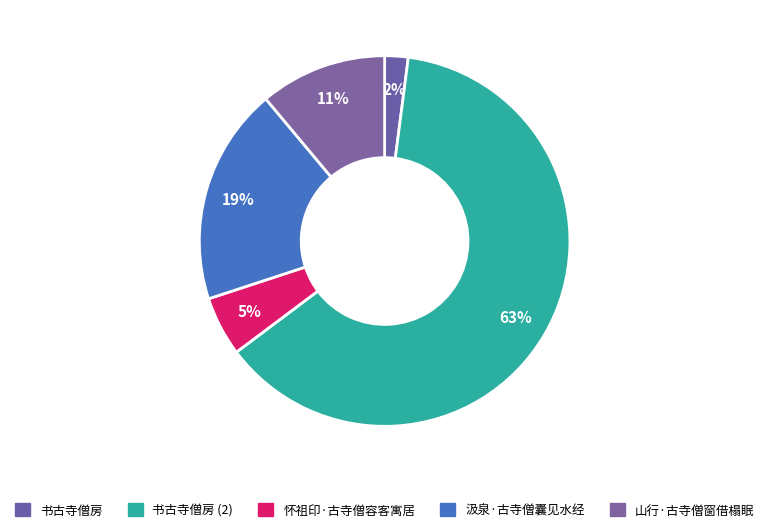

To the nearest percent, what is the difference between the 山行·古寺僧窗借榻眠 and 汲泉·古寺僧囊见水经 slice percentages?

8%